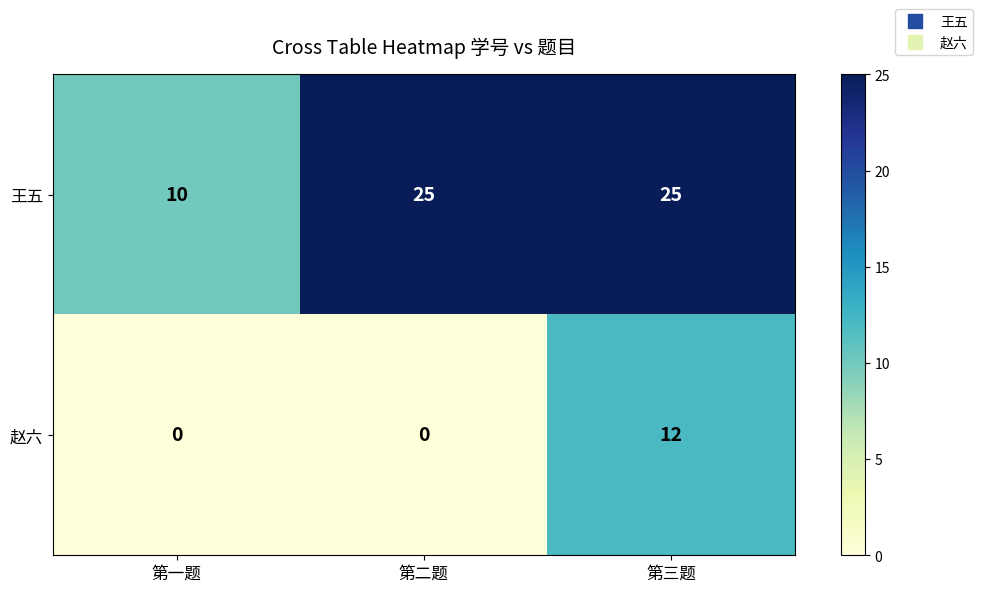

Which series changed the most between 第一题 and 第二题?

王五